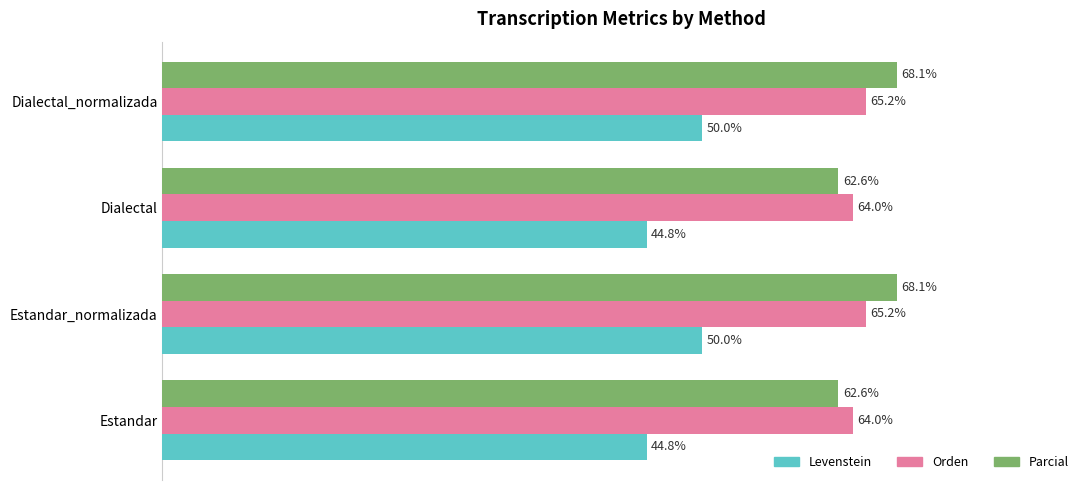

Which series has the largest total across all categories?

Parcial